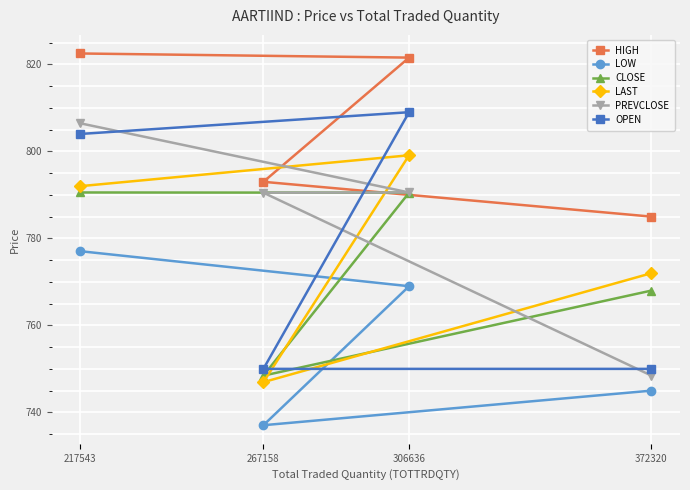

At which category is the sum across all series the highest?

217543